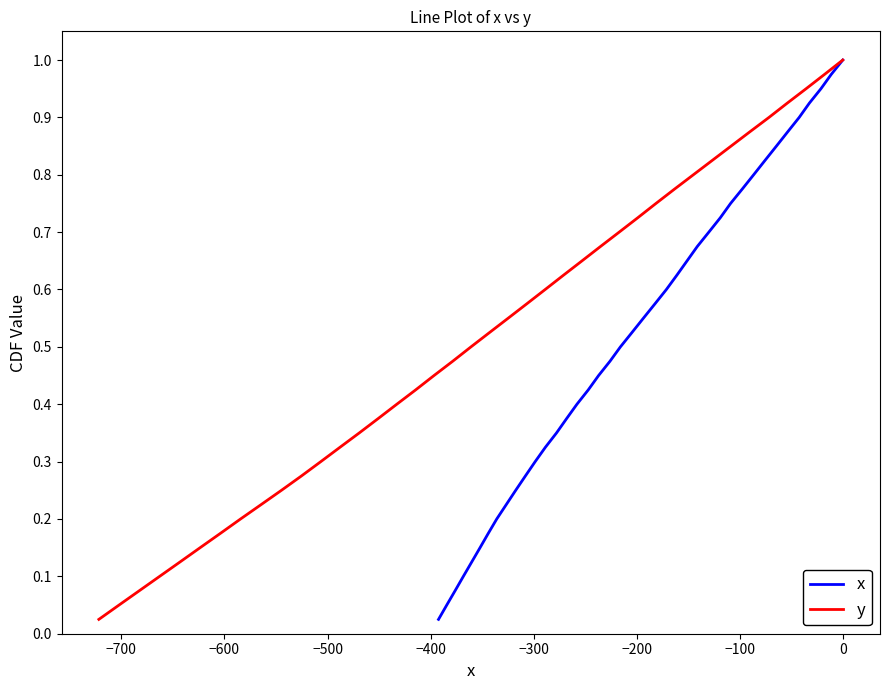

Does the chart display data point markers on the line(s)?

No